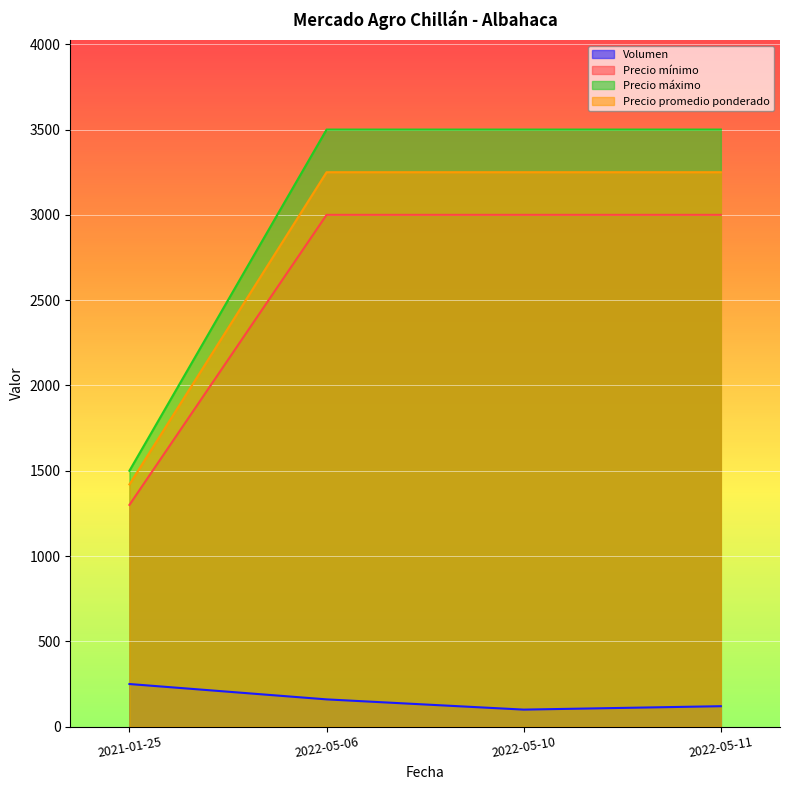

In Volumen, how many points are higher than both neighbors (excluding endpoints)?

0